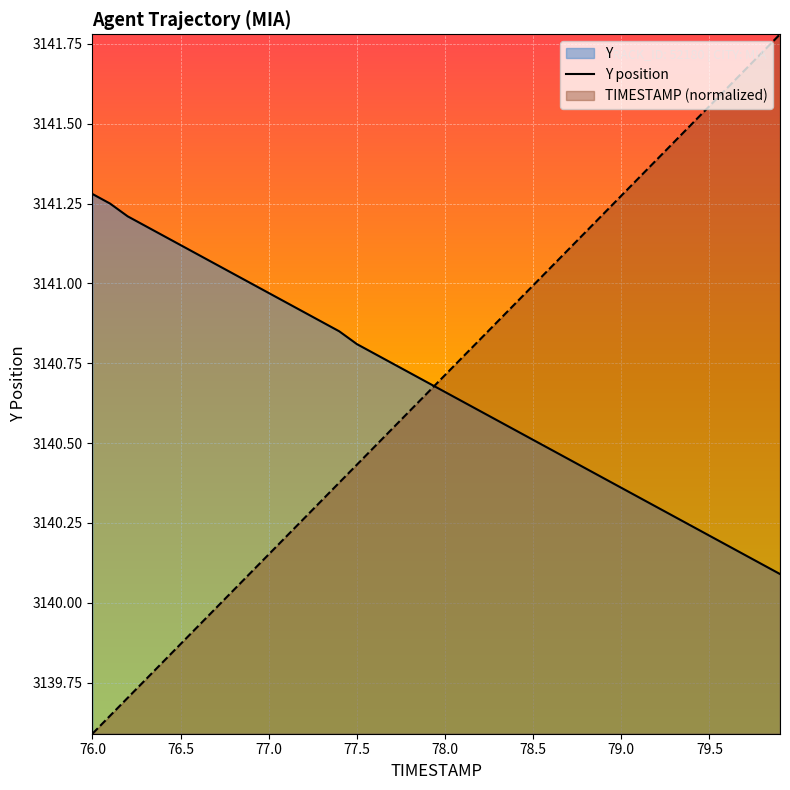

Rank the series by their maximum value, from highest to lowest.

TIMESTAMP (normalized), Y position